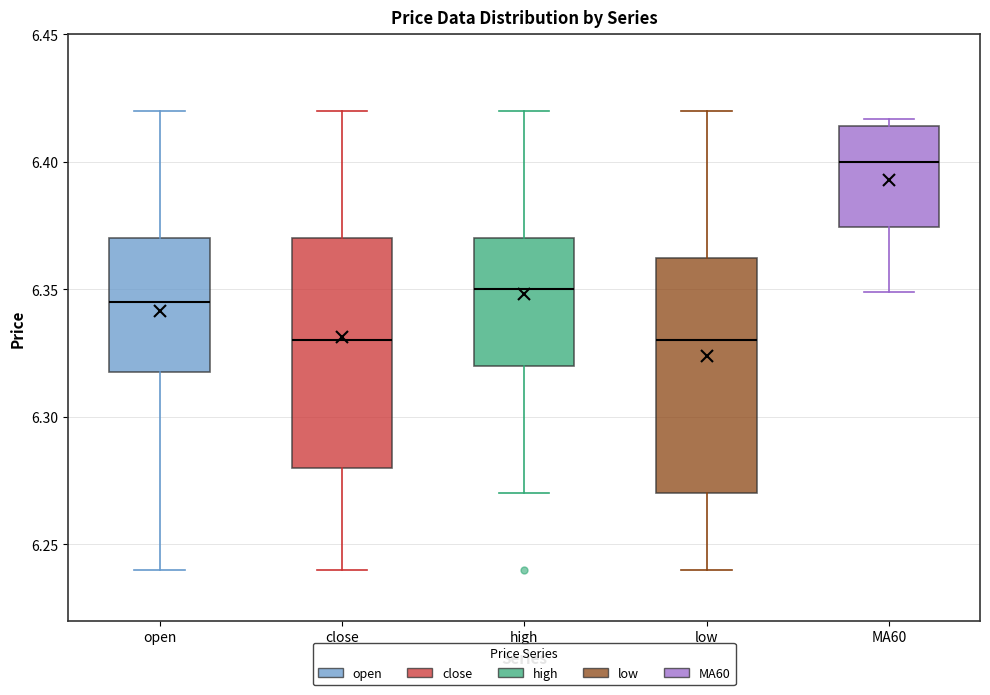

Reading left to right, read every box against the y-axis: the position of its median line, the range the box covers, and the ends of its whiskers. The values are not printed on the chart, so give them approximately, as read against the axis.

open: median 6.345, box 6.320 to 6.370, whiskers 6.240 to 6.420
close: median 6.330, box 6.280 to 6.370, whiskers 6.240 to 6.420
high: median 6.350, box 6.320 to 6.370, whiskers 6.270 to 6.420
low: median 6.330, box 6.270 to 6.365, whiskers 6.240 to 6.420
MA60: median 6.400, box 6.375 to 6.415, whiskers 6.350 to 6.415 (just above the box's upper edge)